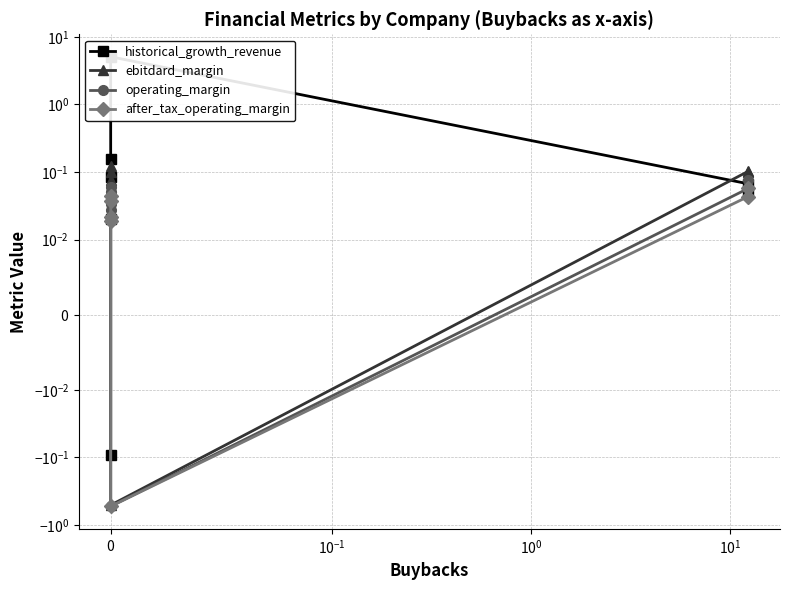

At which category does after_tax_operating_margin reach its first local peak?

$\mathdefault{10^{1}}$